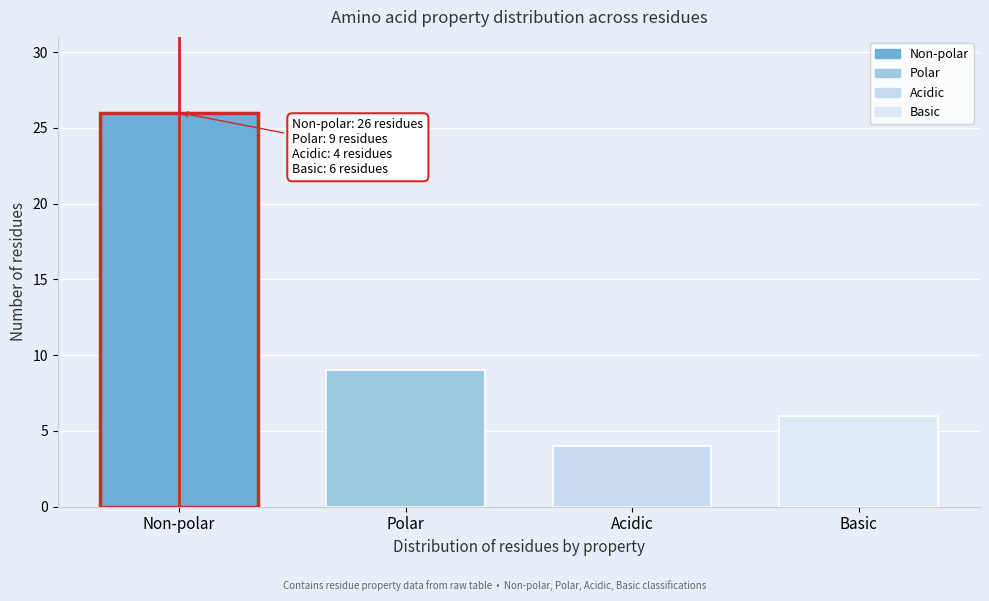

Reading right to left, list all the values displayed in this chart.

Basic=6	Acidic=4	Polar=9	Non-polar=26